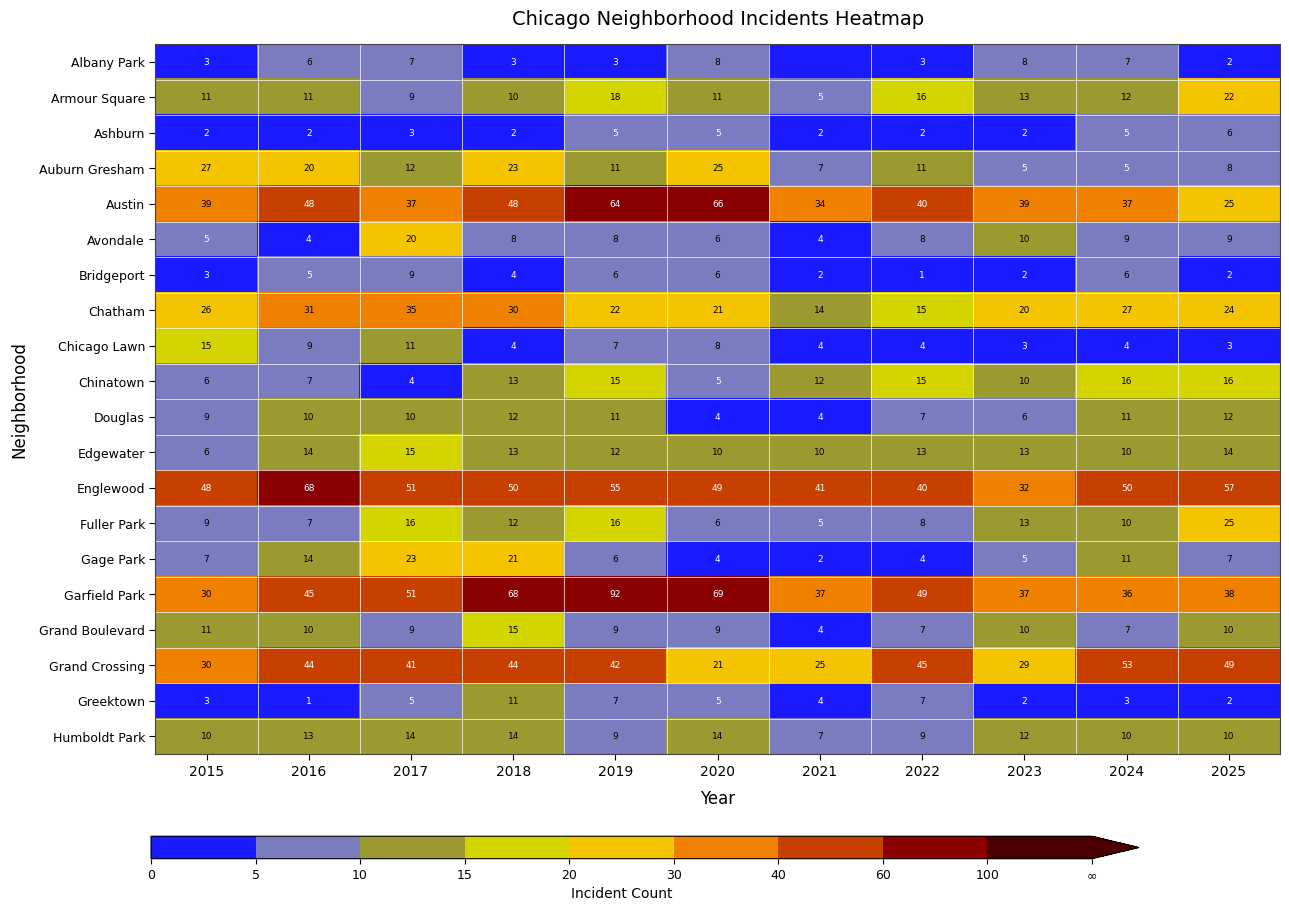

What is the average value of the Chatham series?

24